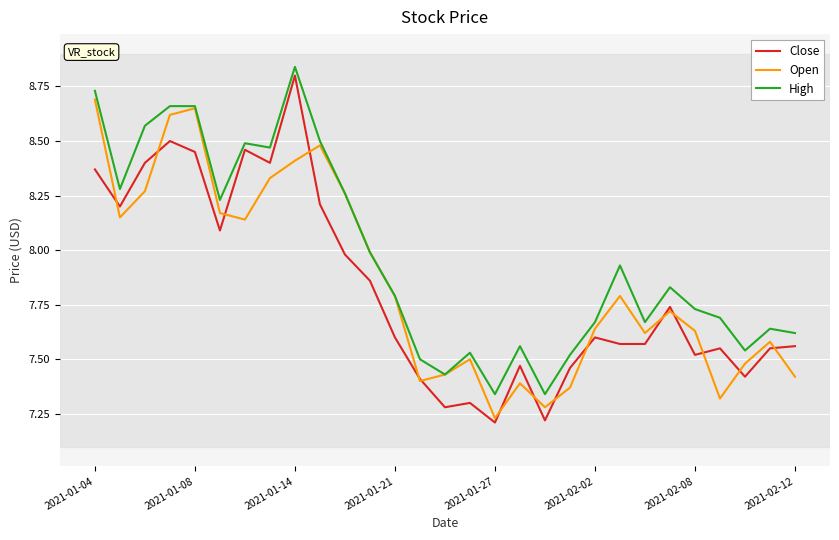

Which series has the largest total across all categories?

High